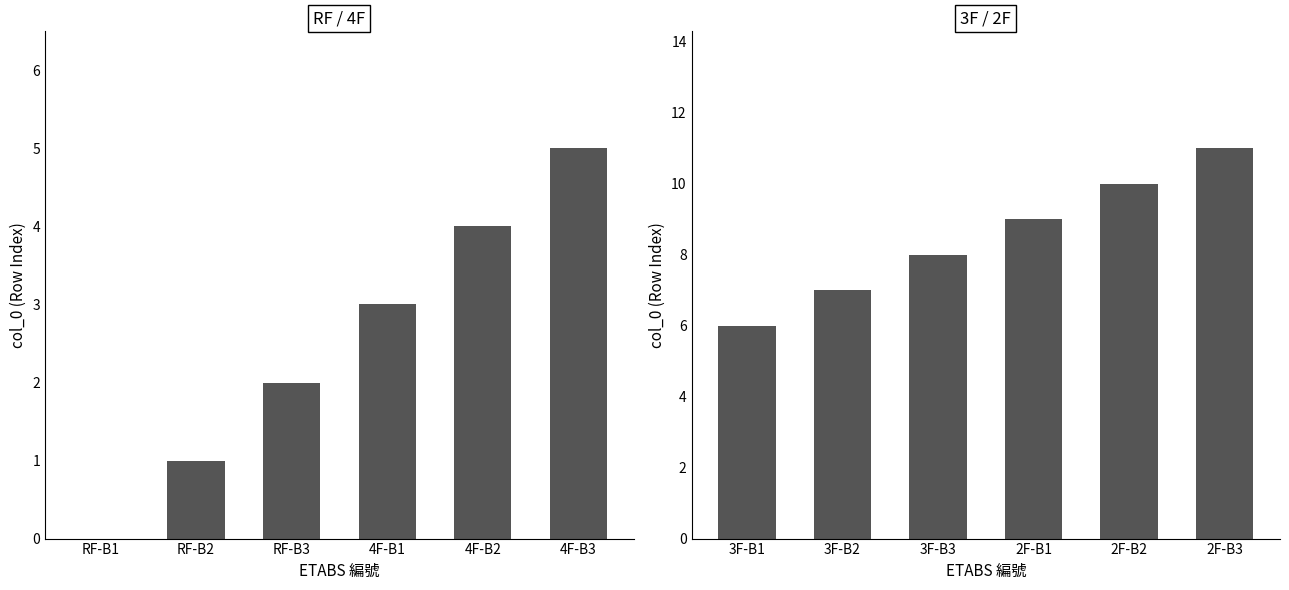

How many data points are above 9?

2